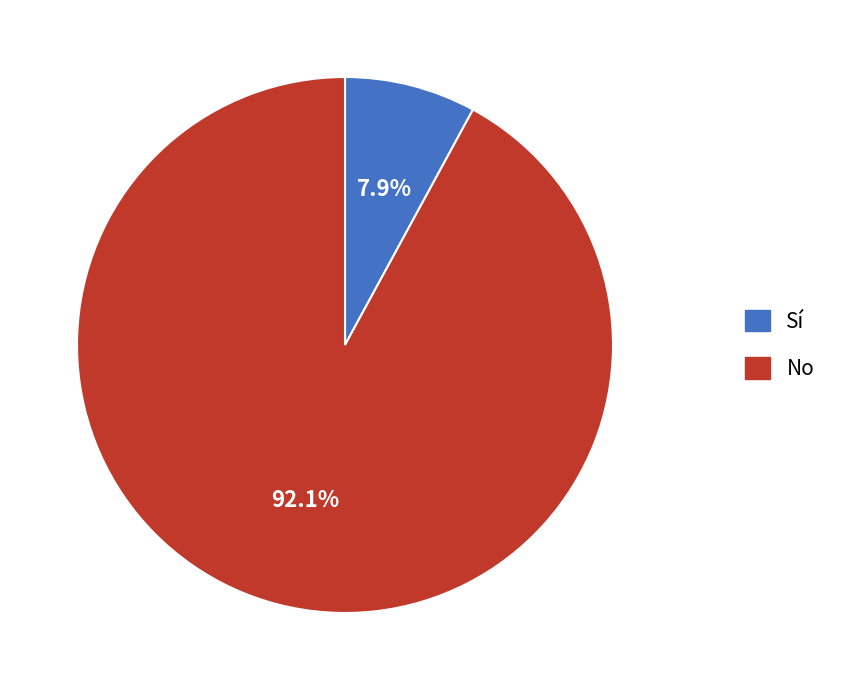

What percentage do No and Sí together represent?

100.0%